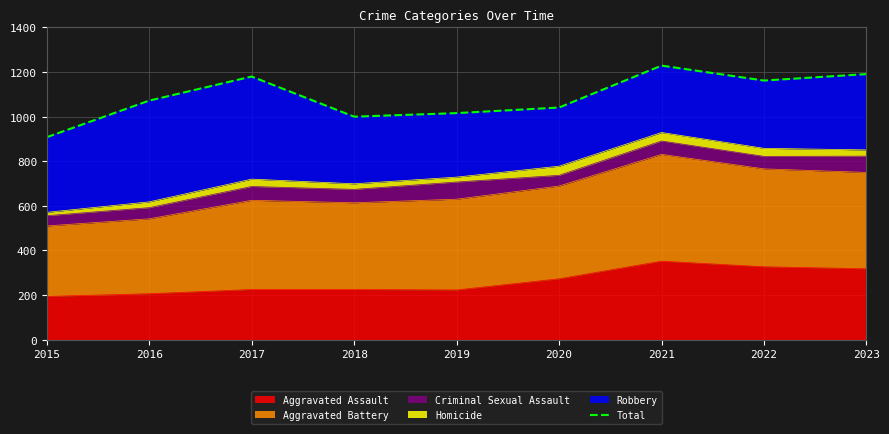

Rank the categories by value from lowest to highest.

2015, 2018, 2019, 2020, 2016, 2022, 2017, 2023, 2021